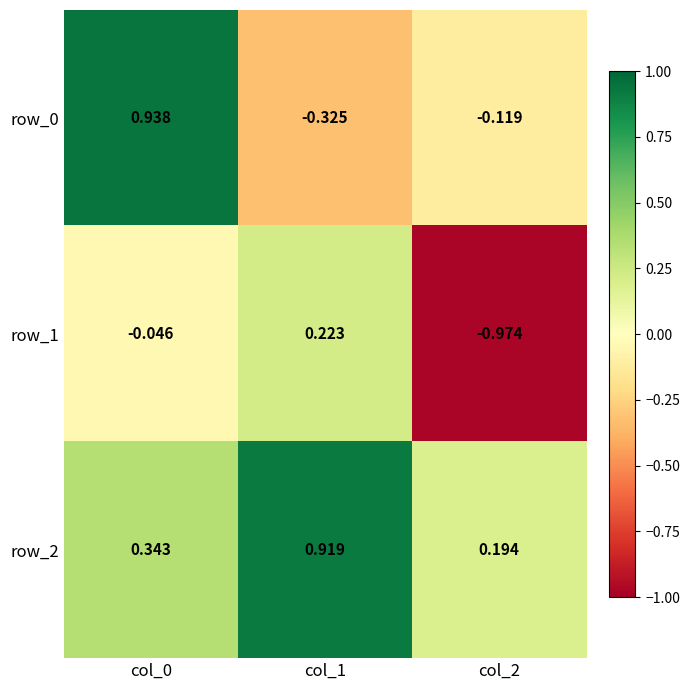

The row_0 series shows 0.5 at col_0. True or false?

False